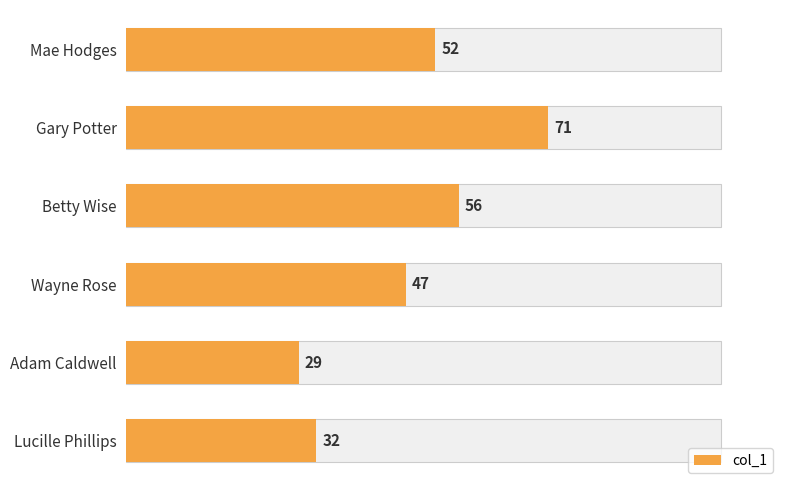

What is the maximum value shown in the chart?

71